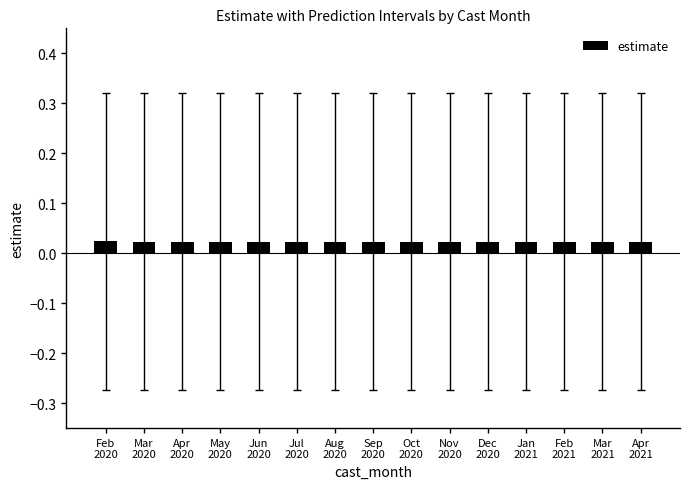

What is the sum of all values?

0.3